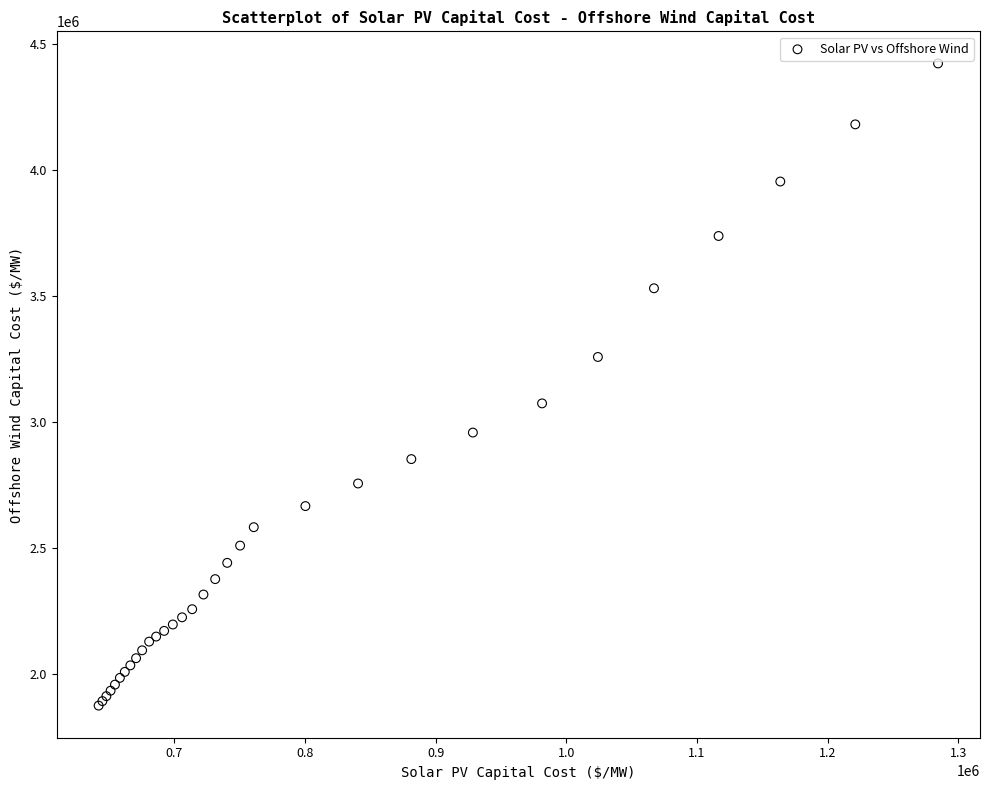

What Y value in the scatter plot is closest to 3149180?

3074340